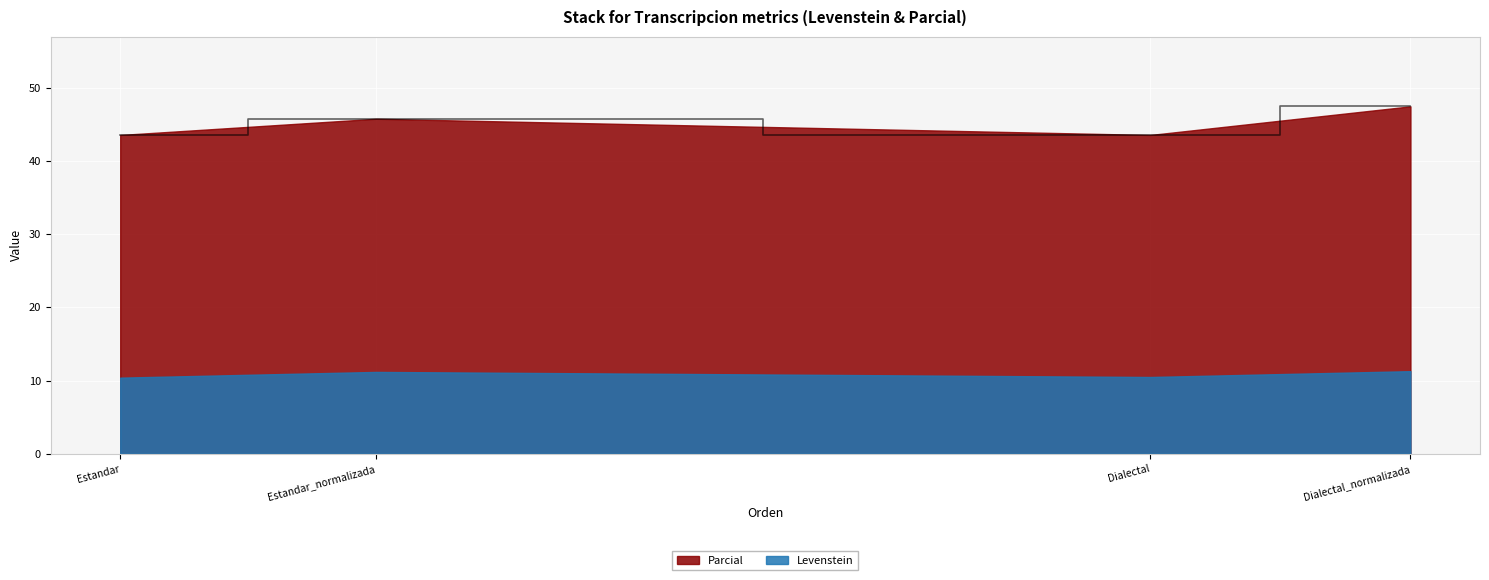

Which label corresponds to the largest value in the chart?

Dialectal_normalizada